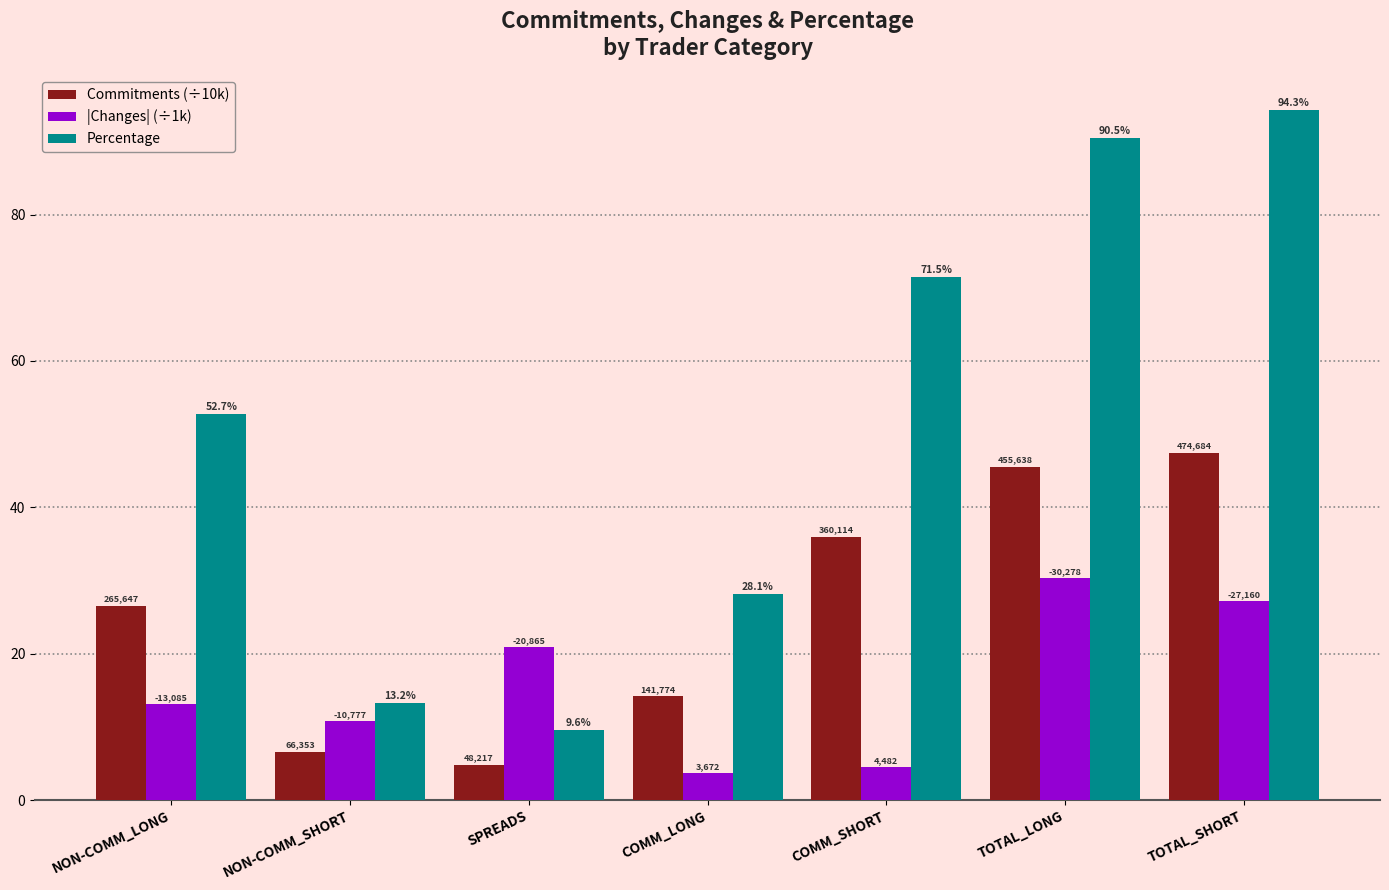

The Percentage series shows 33.3 at TOTAL_LONG. True or false?

False